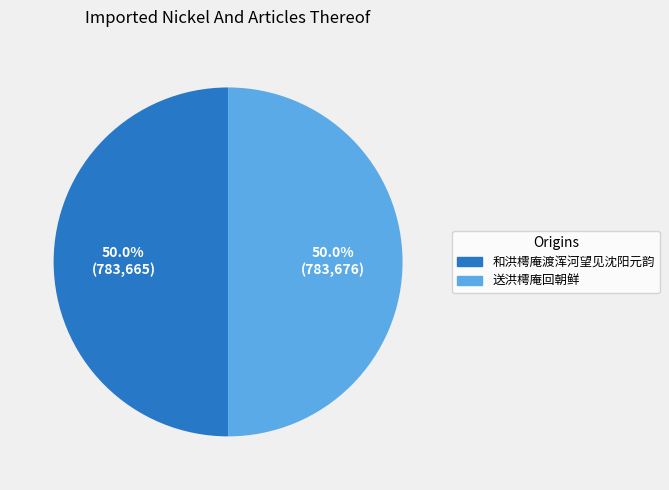

Approximately how many times larger is the value at 送洪樗庵回朝鲜 compared to 和洪樗庵渡浑河望见沈阳元韵?

1.0